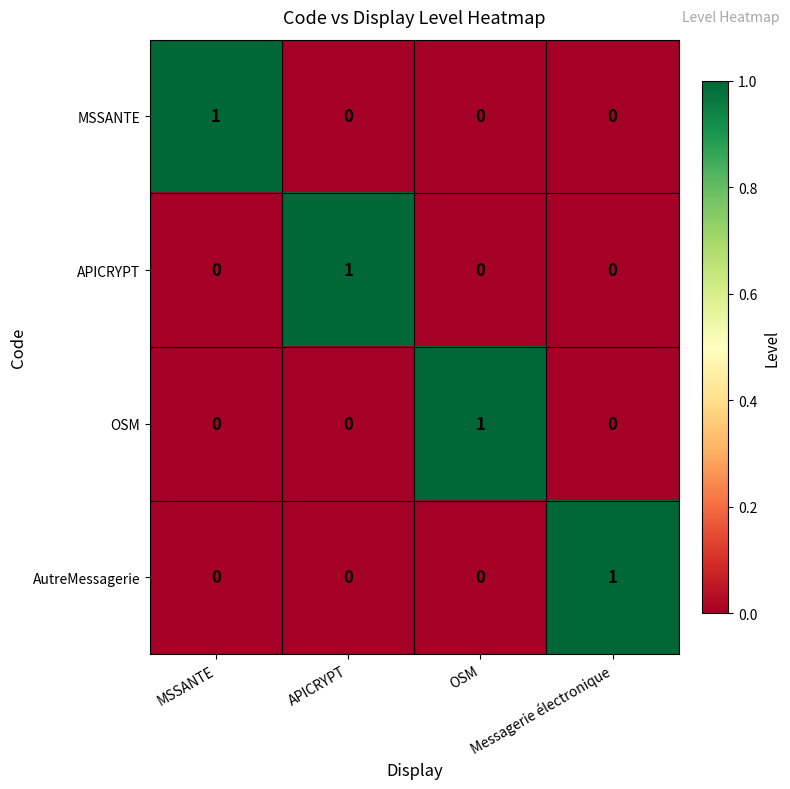

At how many categories does at least one series exceed 0?

4